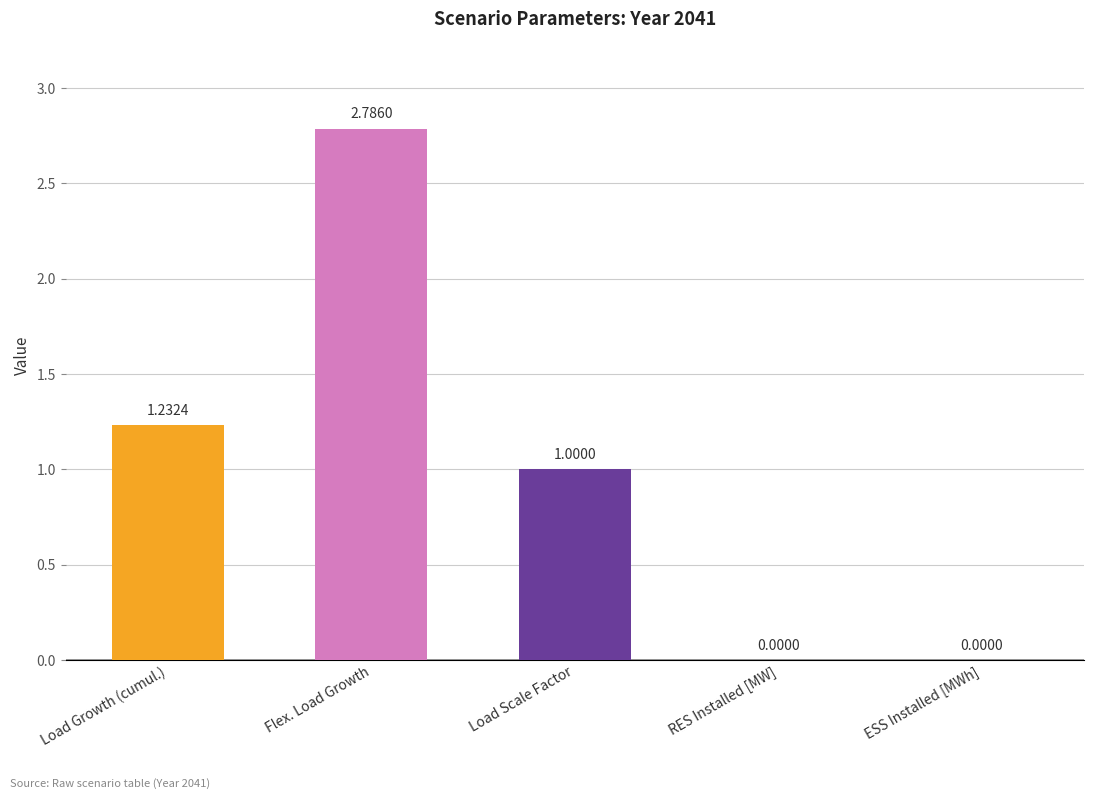

Which has a higher value, Flex. Load Growth or ESS Installed [MWh]?

Flex. Load Growth